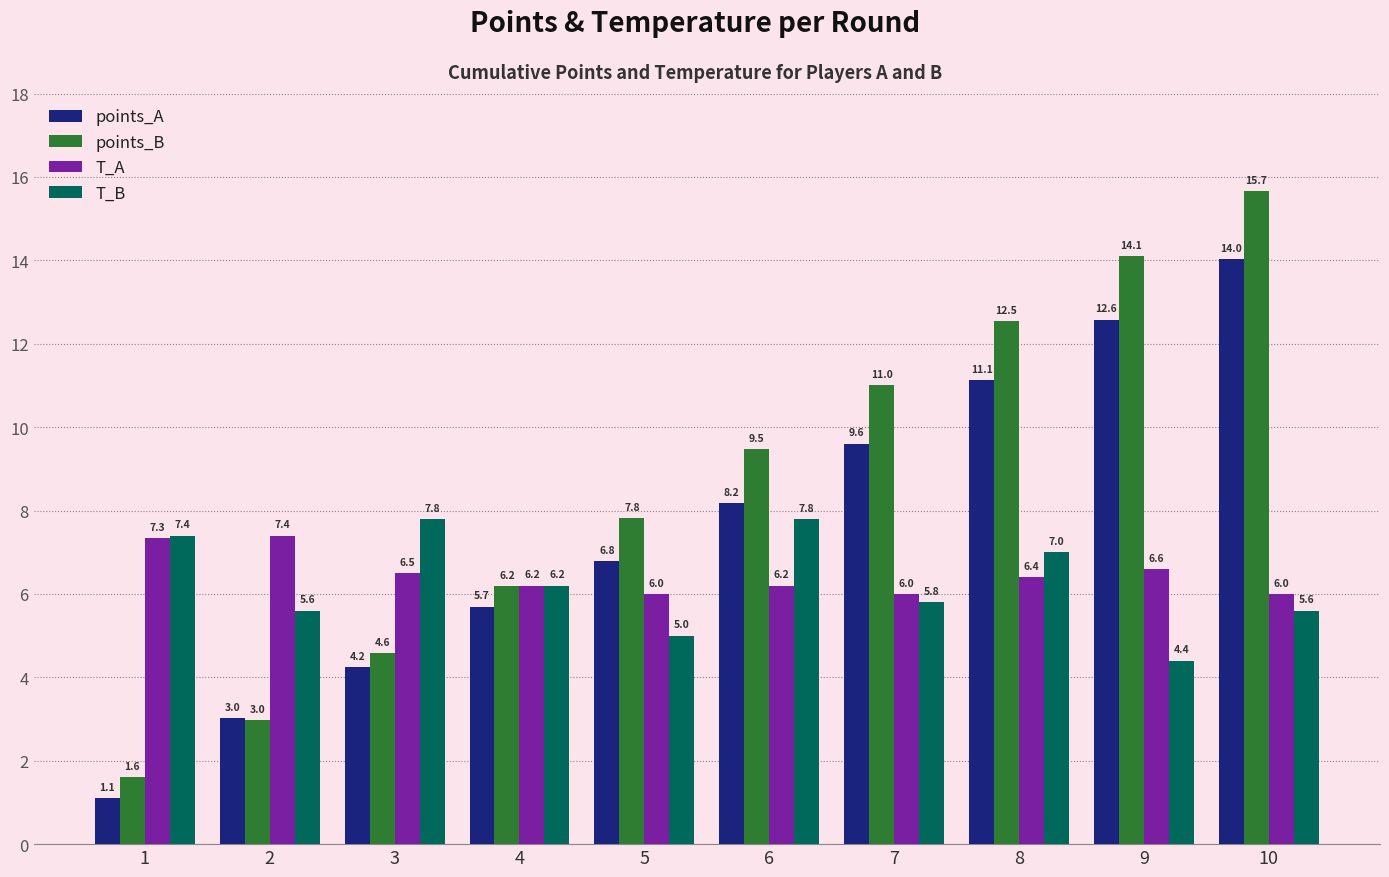

What value does the T_A series have at 9?

6.6